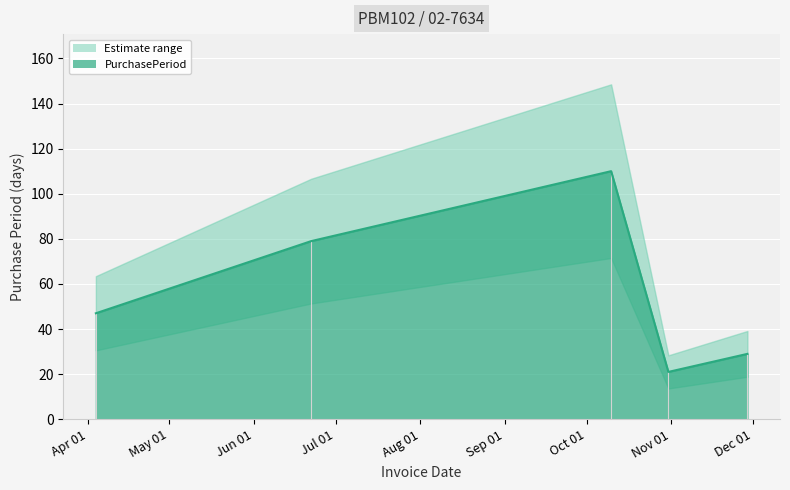

What position from the right is 2016-10-10?

3